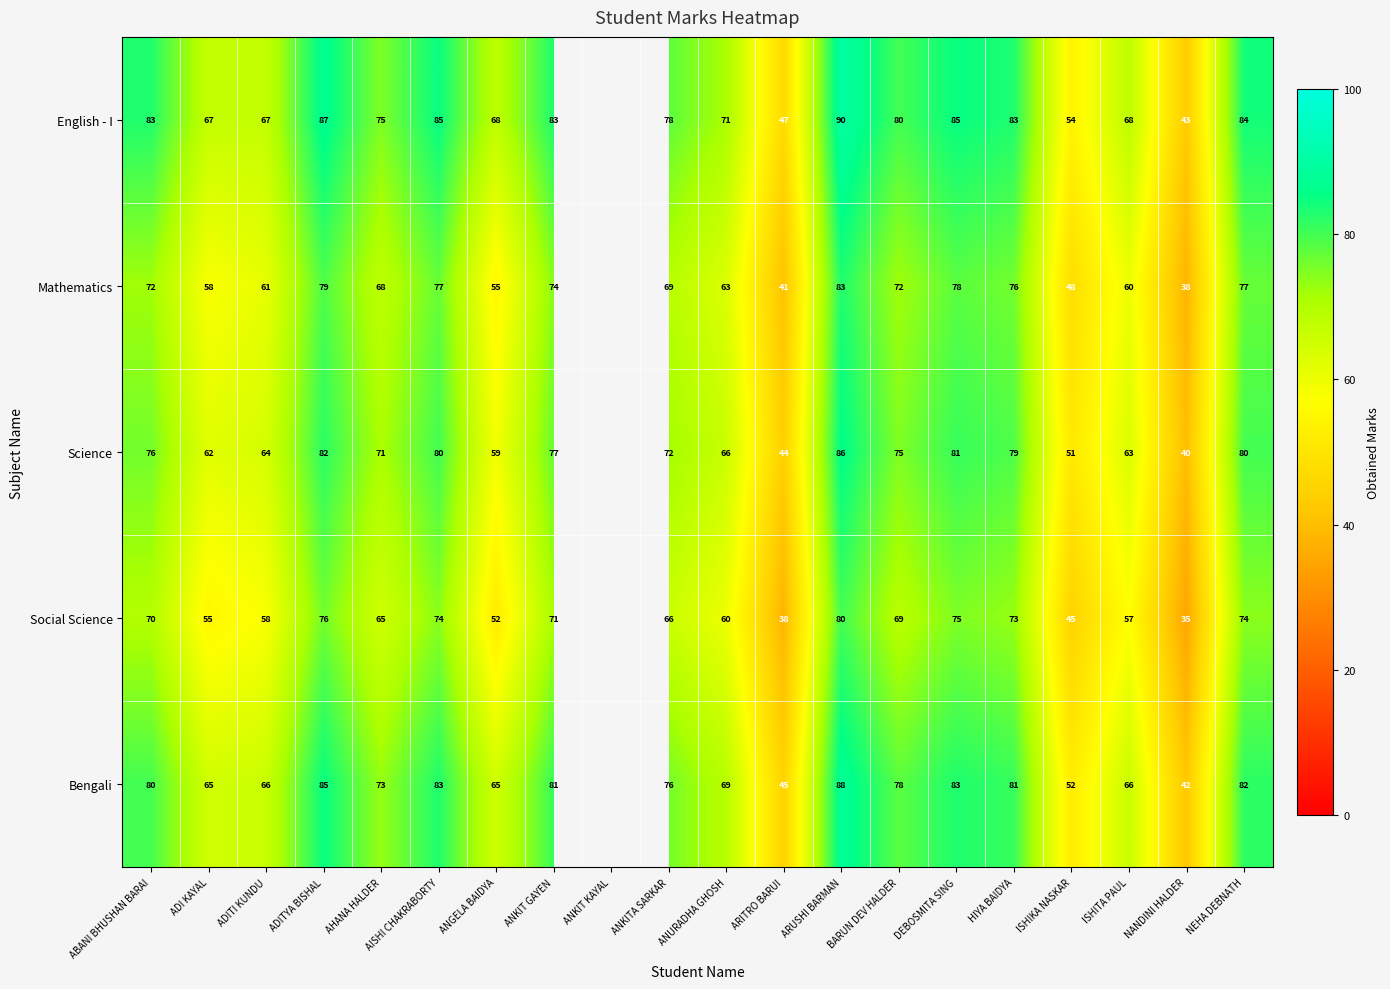

What is the difference between the highest and lowest values at ANKITA SARKAR?

12